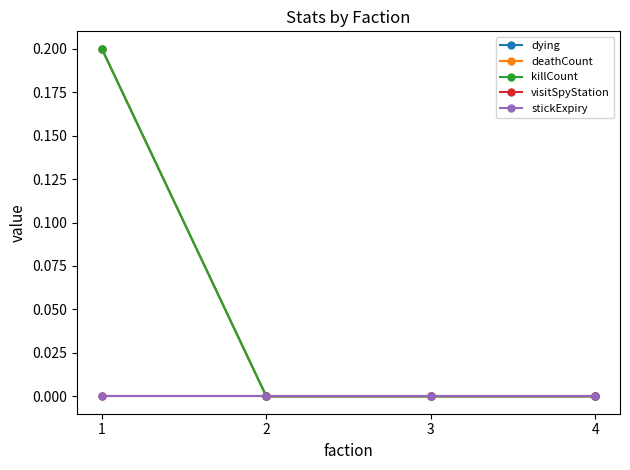

Which series changed the most between 1 and 4?

dying